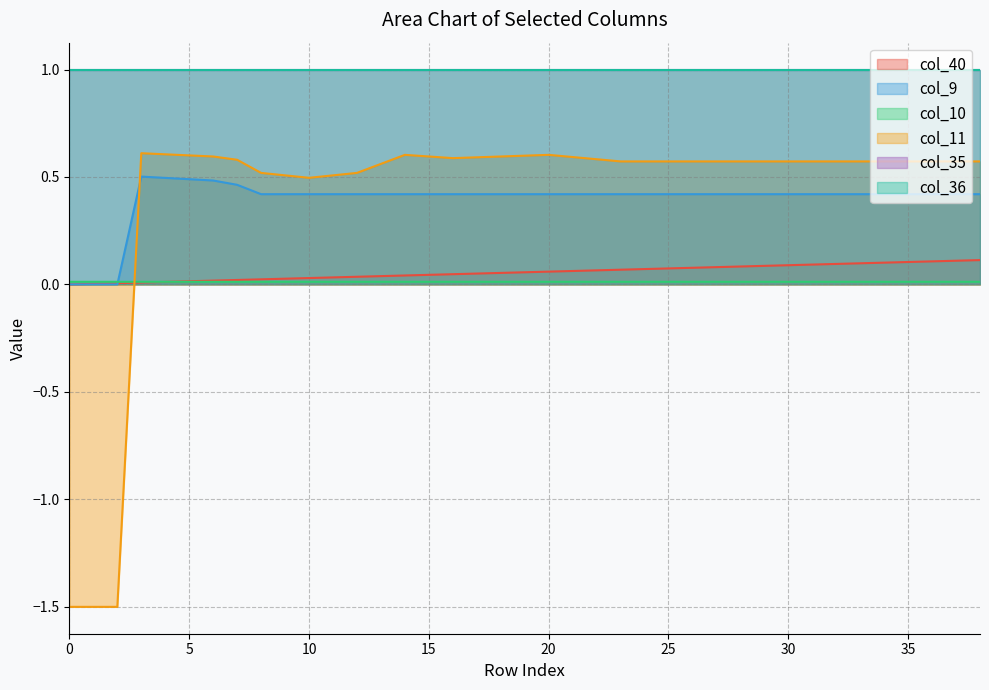

How many positive values does the col_40 series have?

38